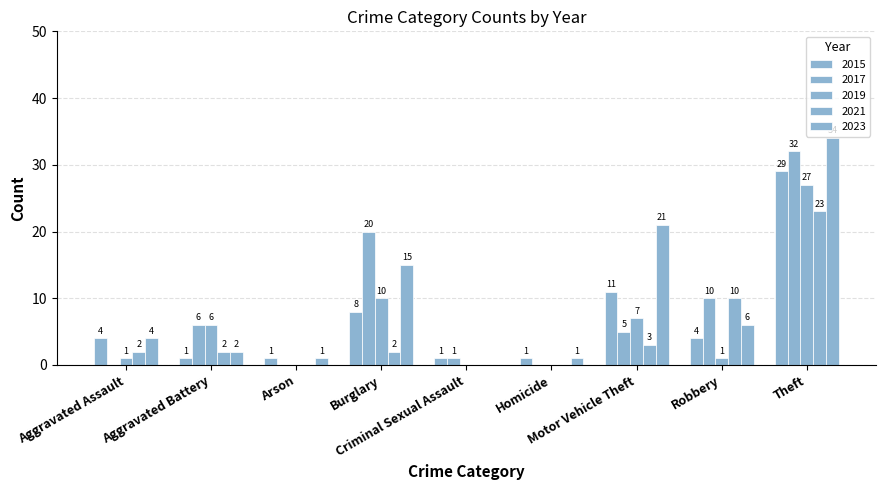

At which label does 2021 first exceed 2?

Motor Vehicle Theft